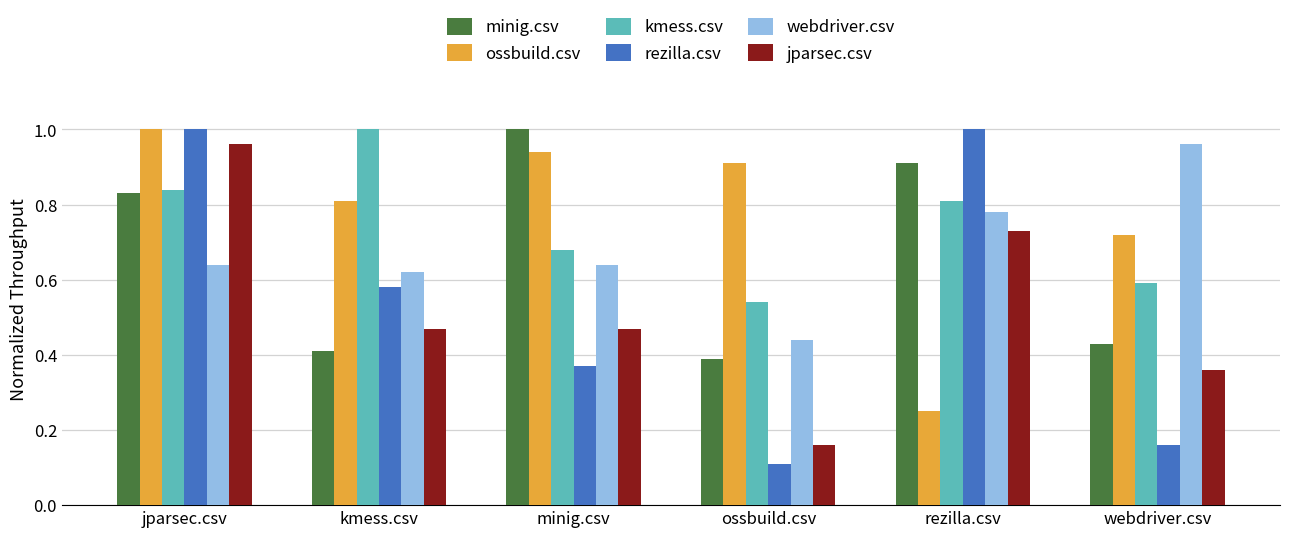

The value of webdriver.csv at jparsec.csv is 0.6. True or false?

True